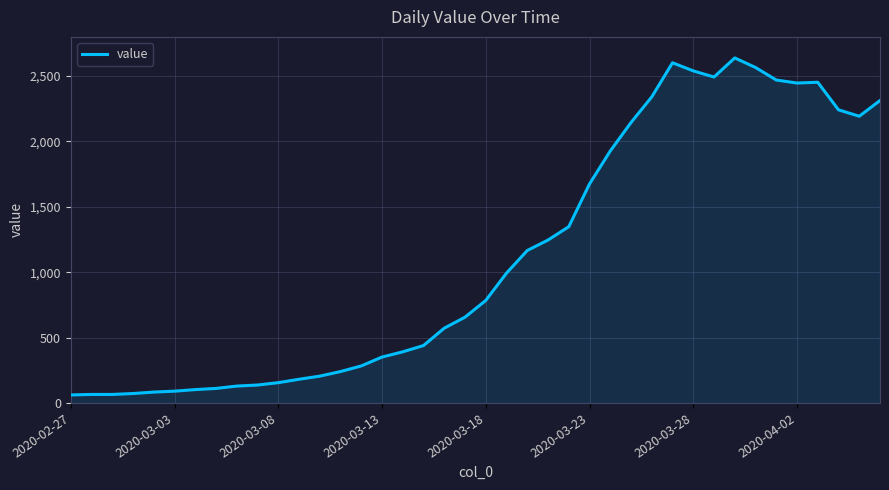

What is the maximum value shown in the chart?

2639